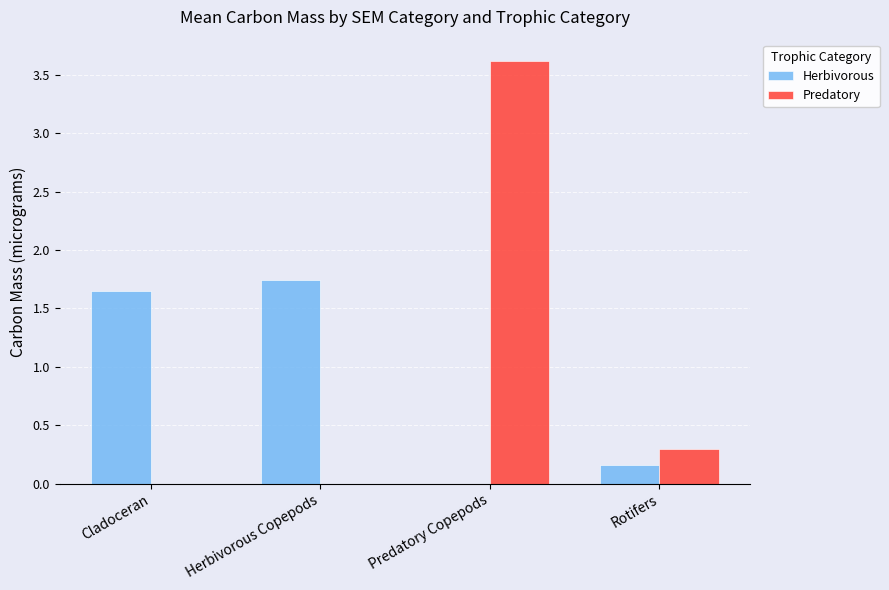

True or false: Predatory has a value of 2.4 at Herbivorous Copepods.

False